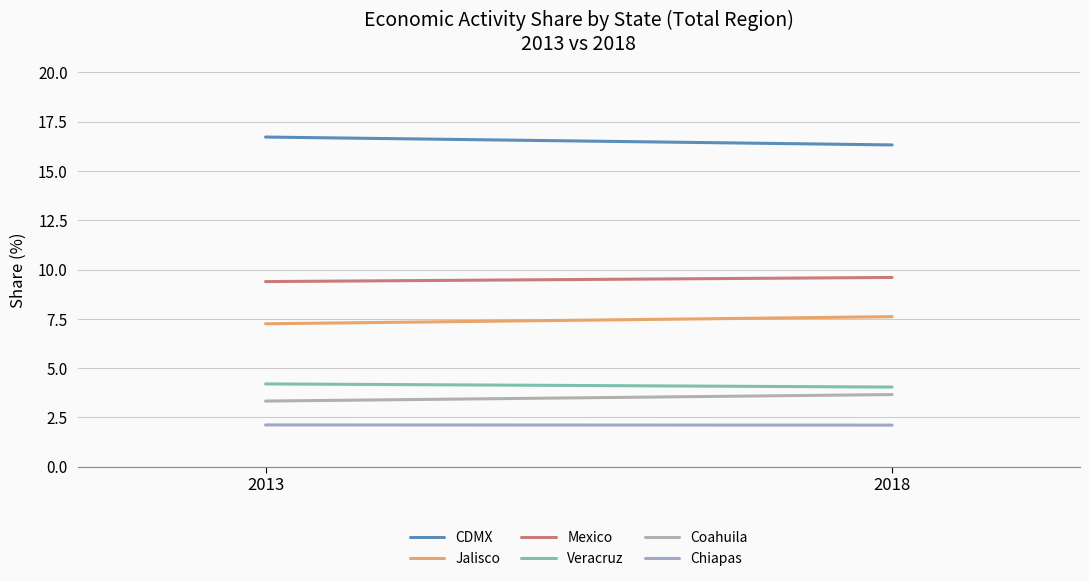

Reading left to right, transcribe all the data shown in this chart.

CDMX: 16.7	16.3
Jalisco: 7.2	7.6
Mexico: 9.4	9.6
Veracruz: 4.2	4.0
Coahuila: 3.3	3.7
Chiapas: 2.1	2.1